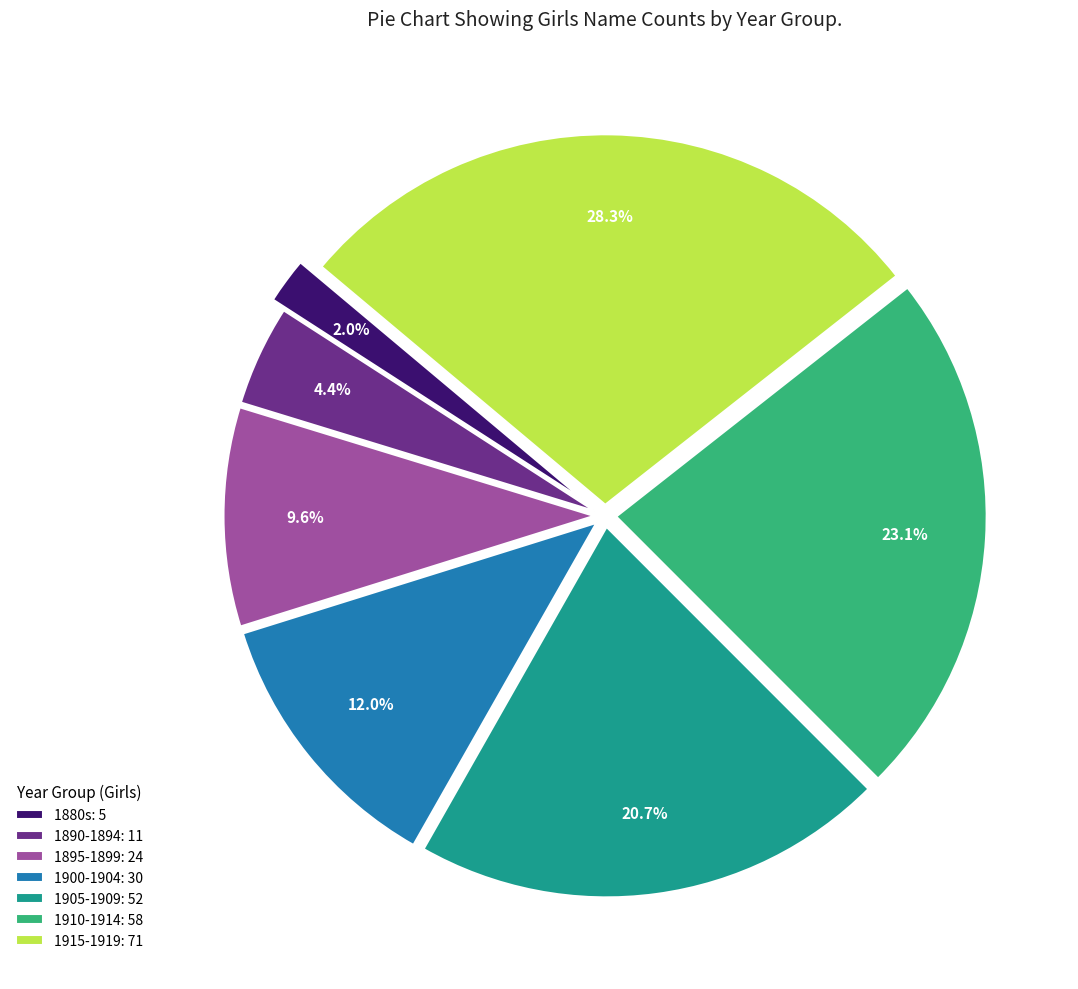

What portion of the pie excludes 1915-1919: 71?

71.7%